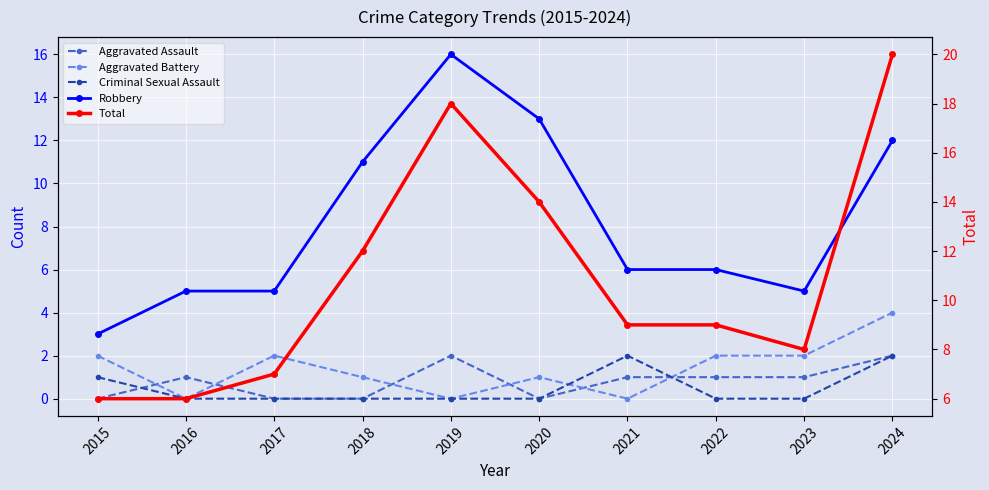

Reading right to left, what are all the values shown in this chart?

Aggravated Assault: 2	1	1	1	0	2	0	0	1	0
Aggravated Battery: 4	2	2	0	1	0	1	2	0	2
Criminal Sexual Assault: 2	0	0	2	0	0	0	0	0	1
Robbery: 12	5	6	6	13	16	11	5	5	3
Total: 20	8	9	9	14	18	12	7	6	6